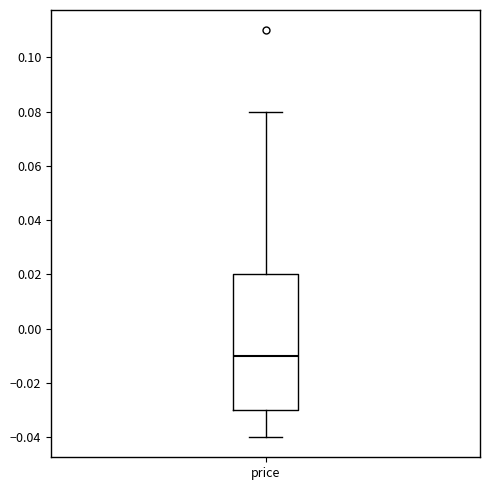

Transcribe this box plot: give where the median line is, the range the box spans, and where the two whiskers end, as read against the y-axis. The values are not printed on the chart, so give them approximately, as read against the axis.

median -0.01, box -0.03 to 0.02, whiskers -0.04 to 0.08